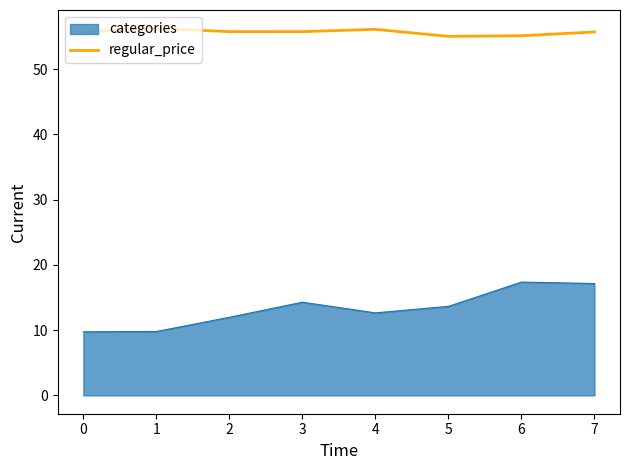

What is the difference between the highest and lowest values at 5?

41.4